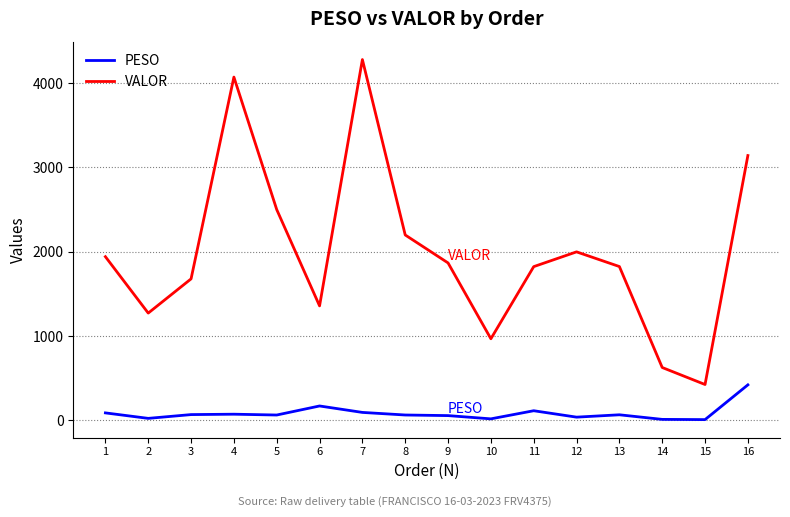

True or false: VALOR has more than 0 interior local peaks.

True